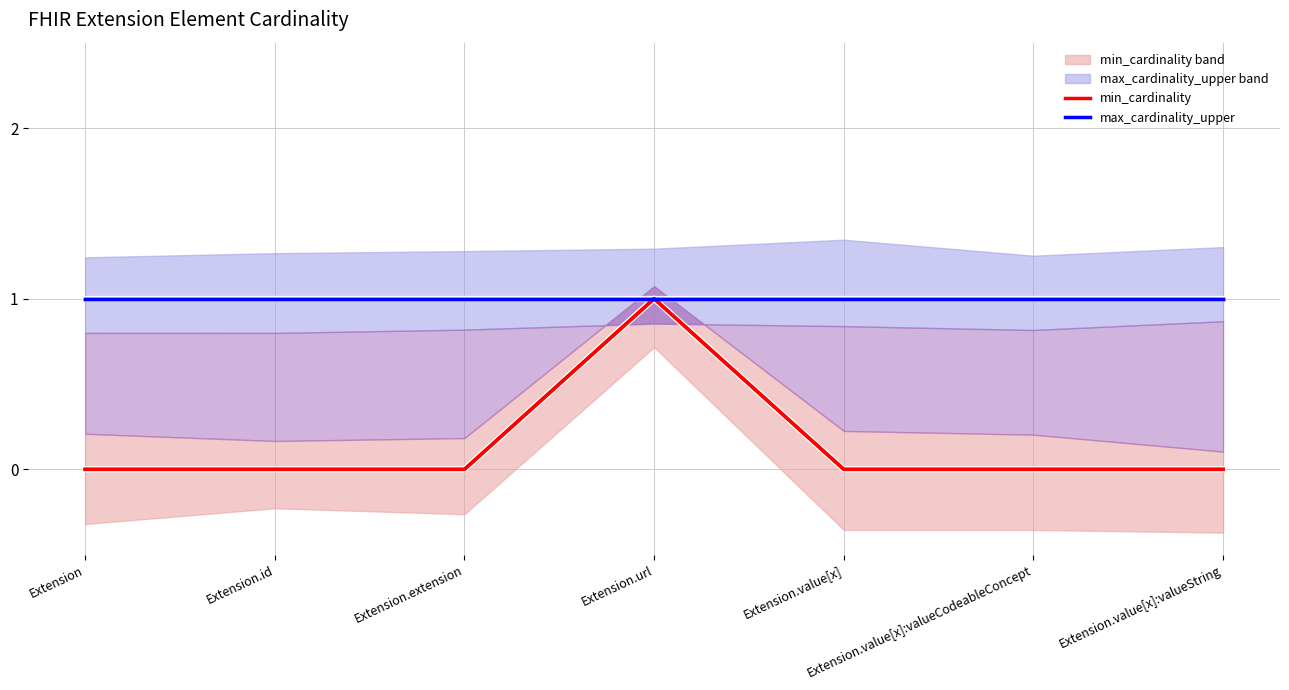

Reading left to right, extract all data points from this chart.

min_cardinality: 0	0	0	1	0	0	0
max_cardinality_upper: 1	1	1	1	1	1	1